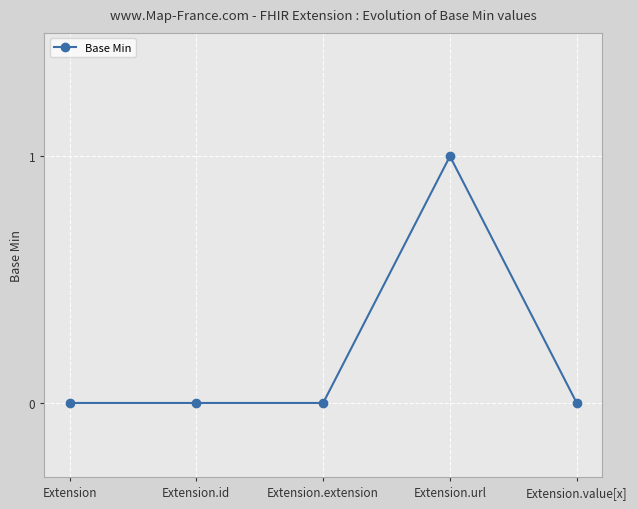

What is the label of the 5th point from the left?

Extension.value[x]